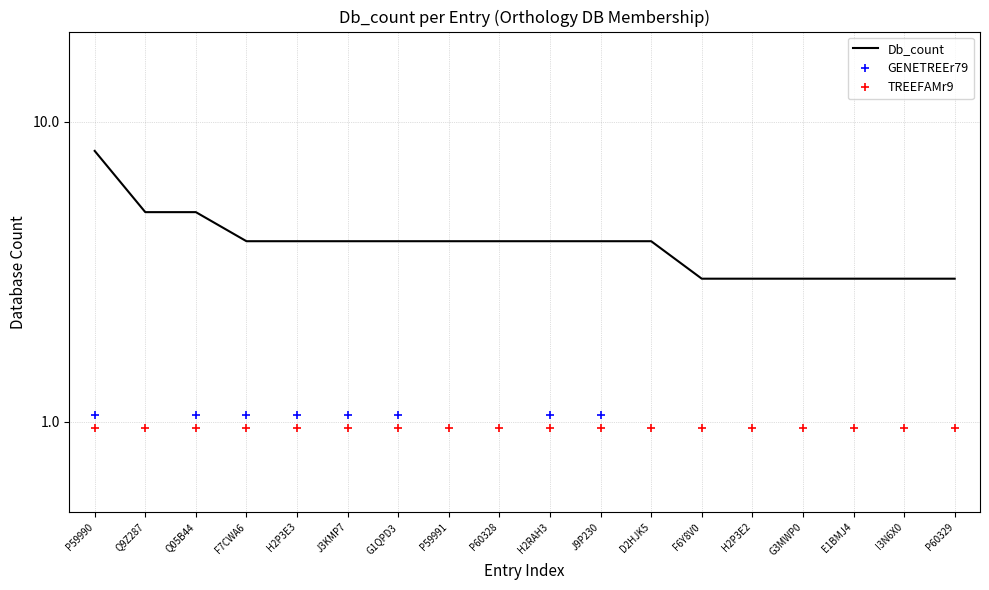

Between H2RAH3 and Q9Z287, which is larger?

Q9Z287